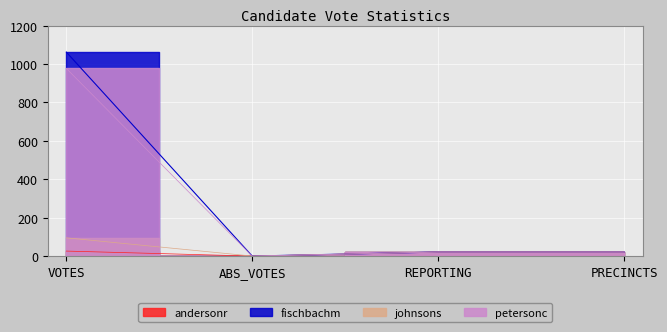

How many data points in andersonr are less than 21?

1